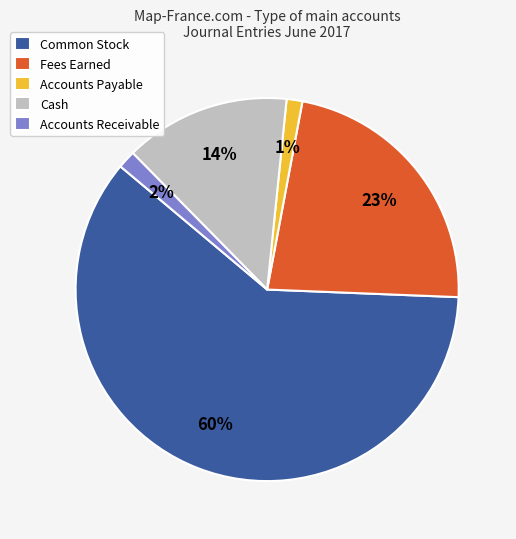

To the nearest percent, what is the difference between the largest and smallest slice percentages?

59%